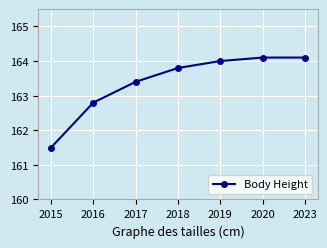

How many lines are shown in the chart?

1